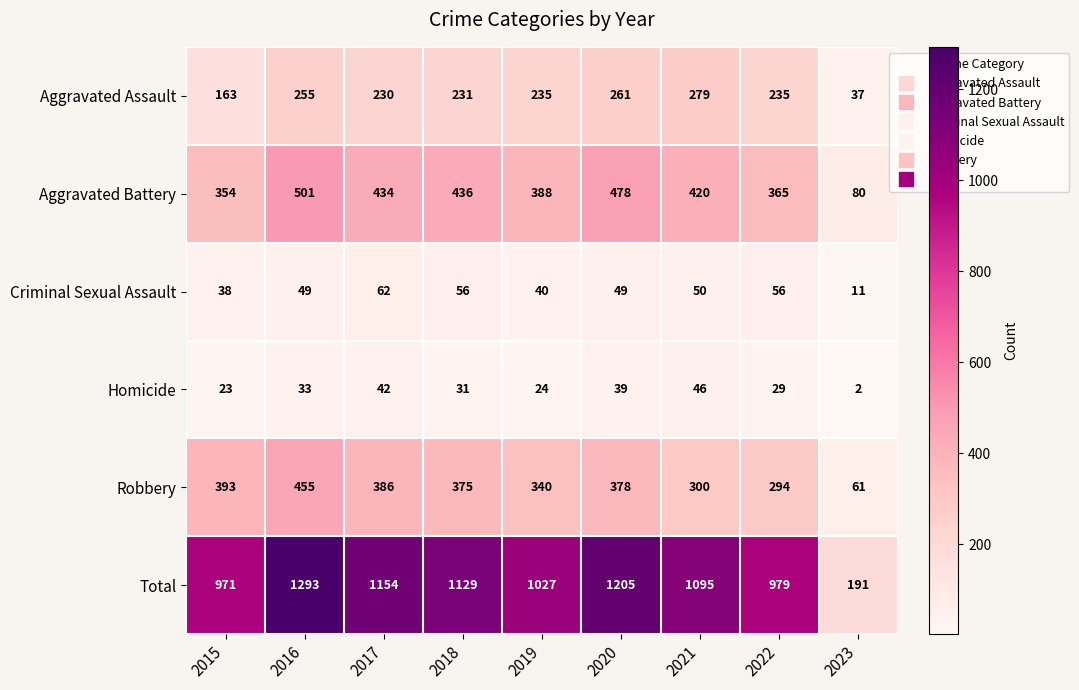

Is the value of Aggravated Battery at 2018 greater than the value of Criminal Sexual Assault at 2015?

Yes